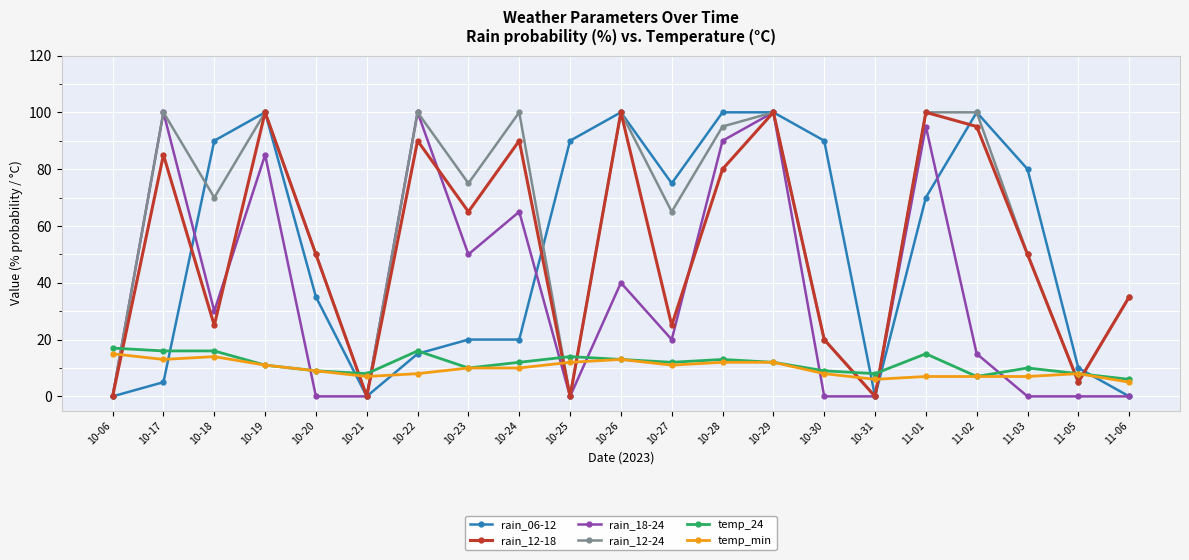

What is the highest value of the temp_min series?

15